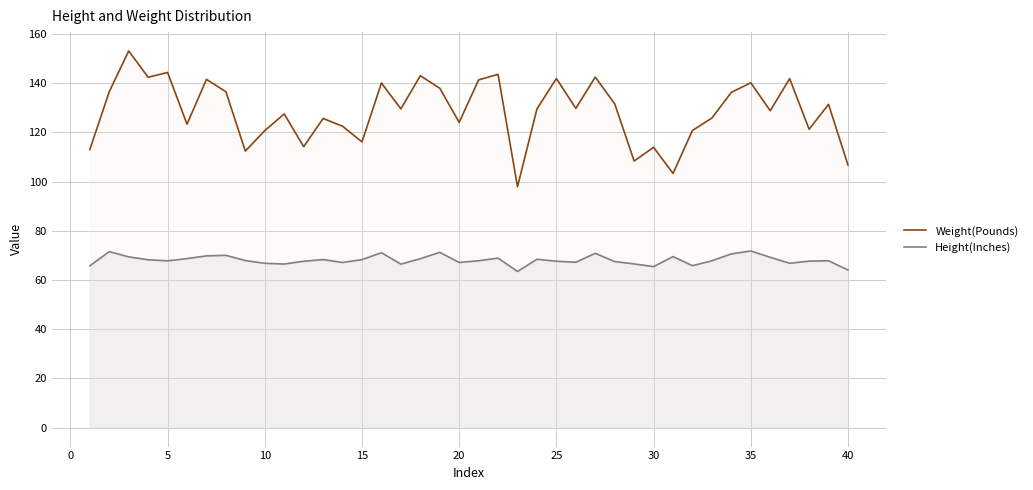

True or false: Height(Inches) has more than 2 points higher than both neighbors.

True